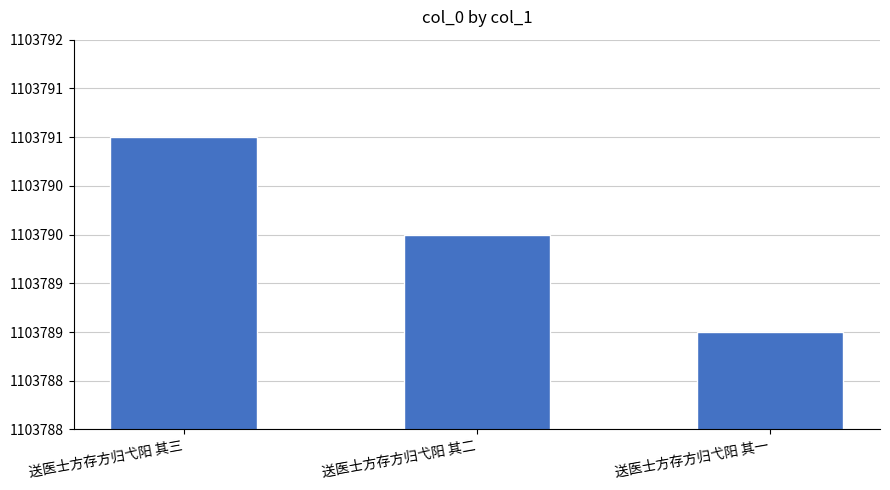

Reading left to right, list all the values displayed in this chart.

1103791	1103790	1103789